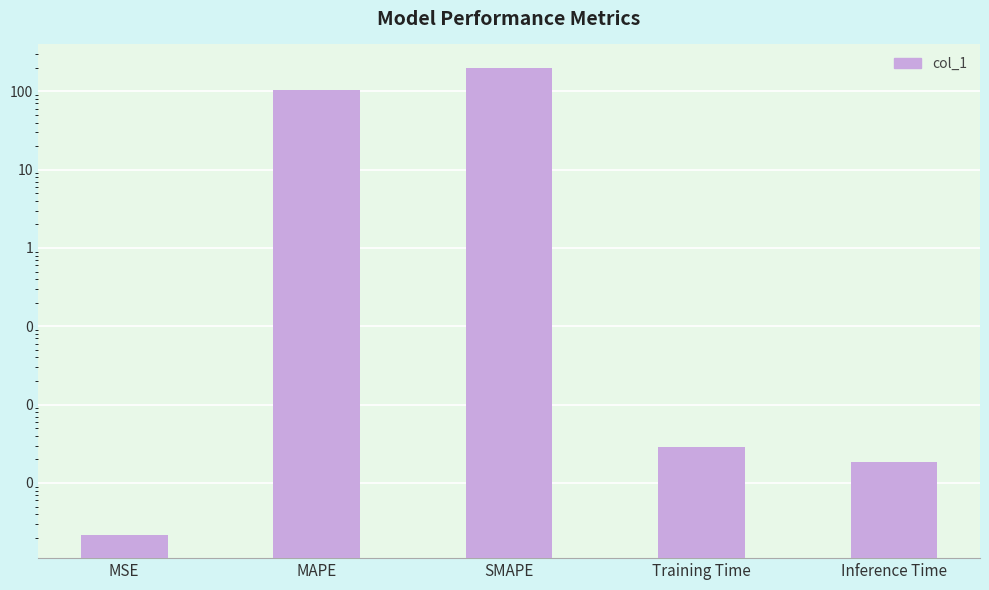

List the labels in order of value, smallest first.

MSE, Inference Time, Training Time, MAPE, SMAPE